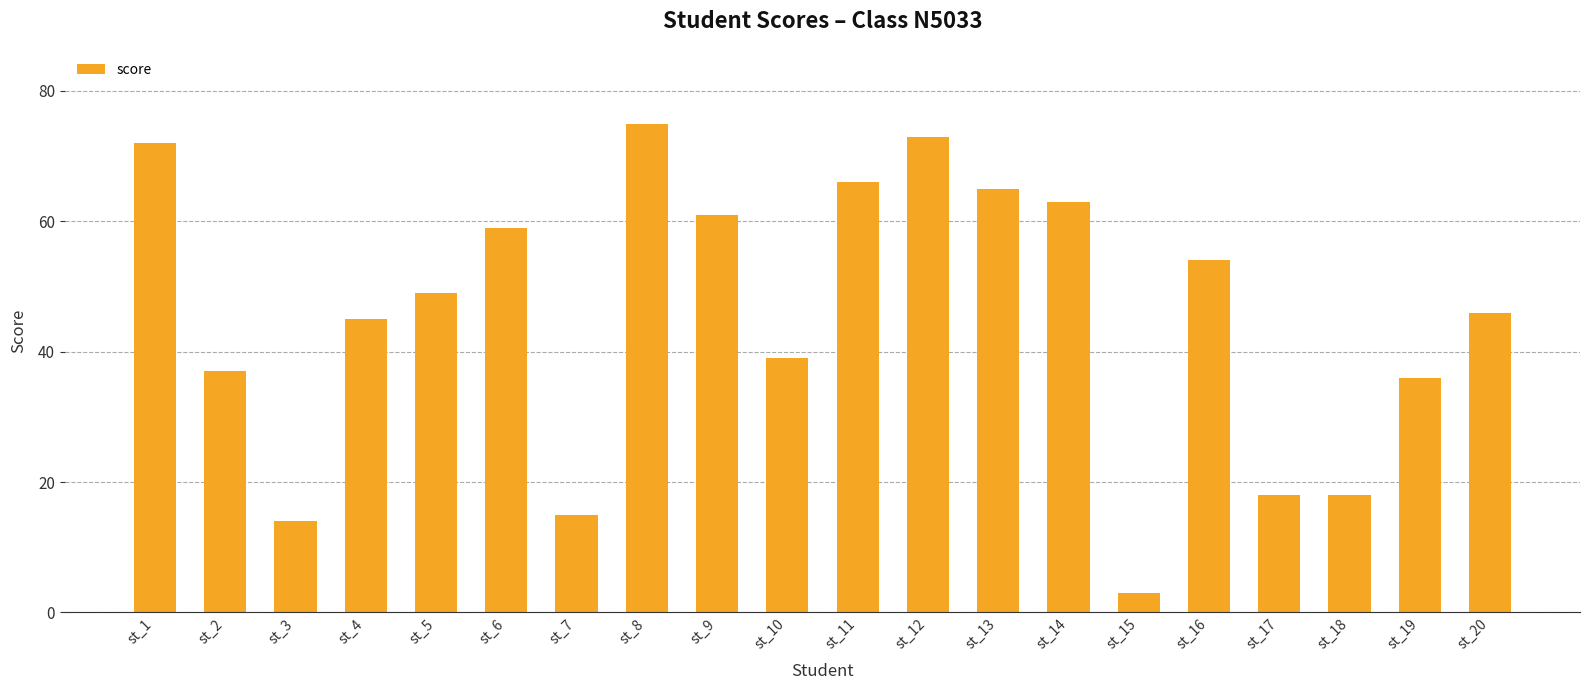

What is the sum of the values at st_11 and st_2?

103